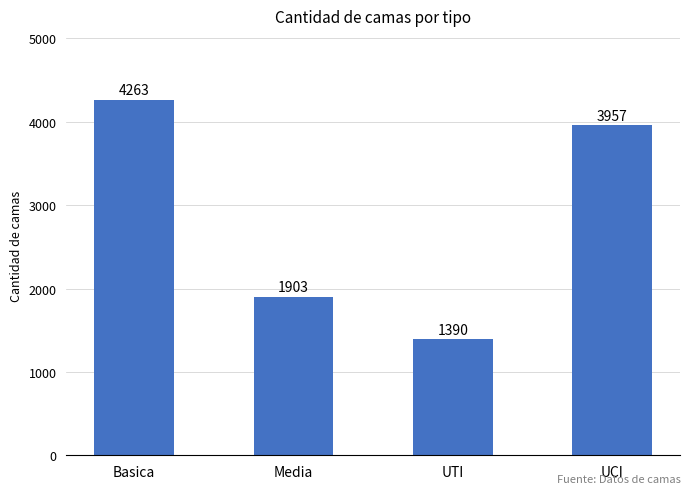

Is it true that the value at Basica is 4263?

True